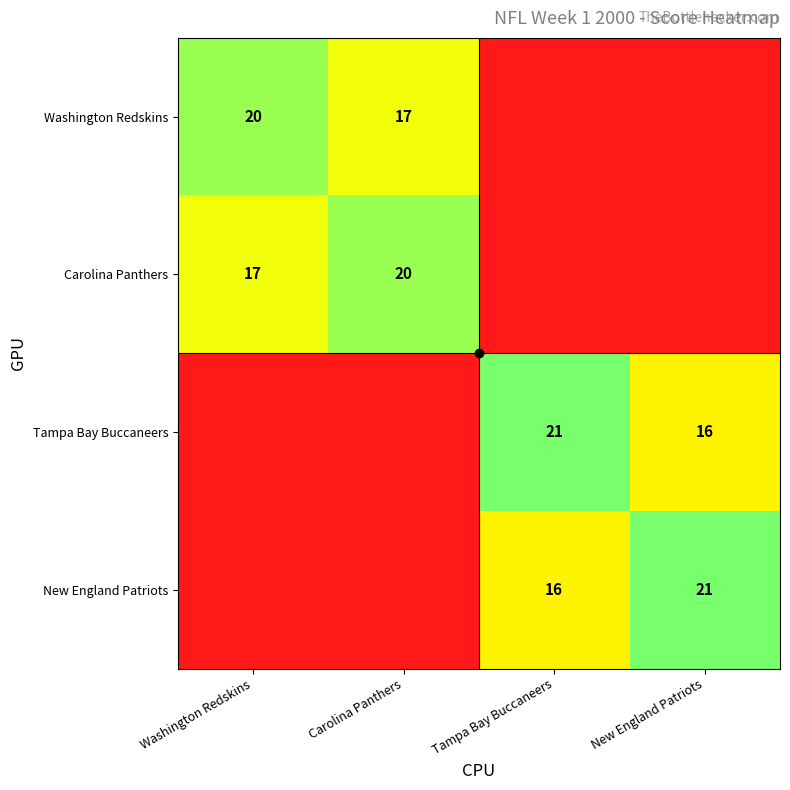

Is it true that Washington Redskins equals 20 at Washington Redskins?

True